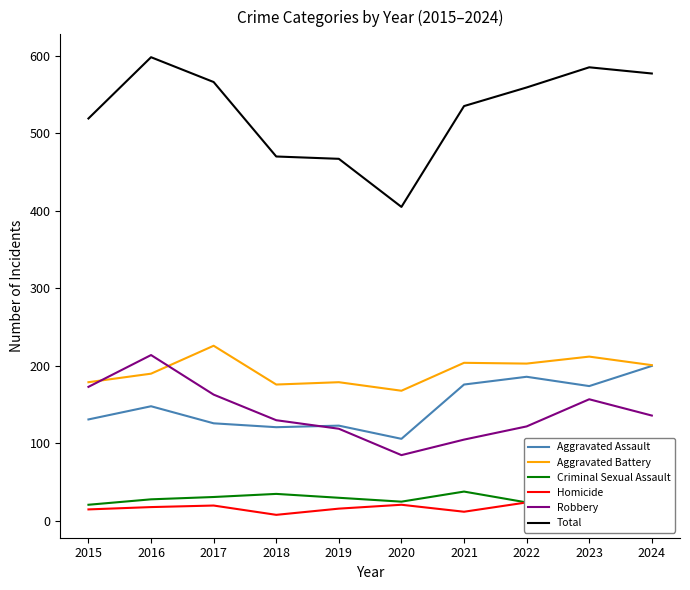

Does the chart display data point markers on the line(s)?

No